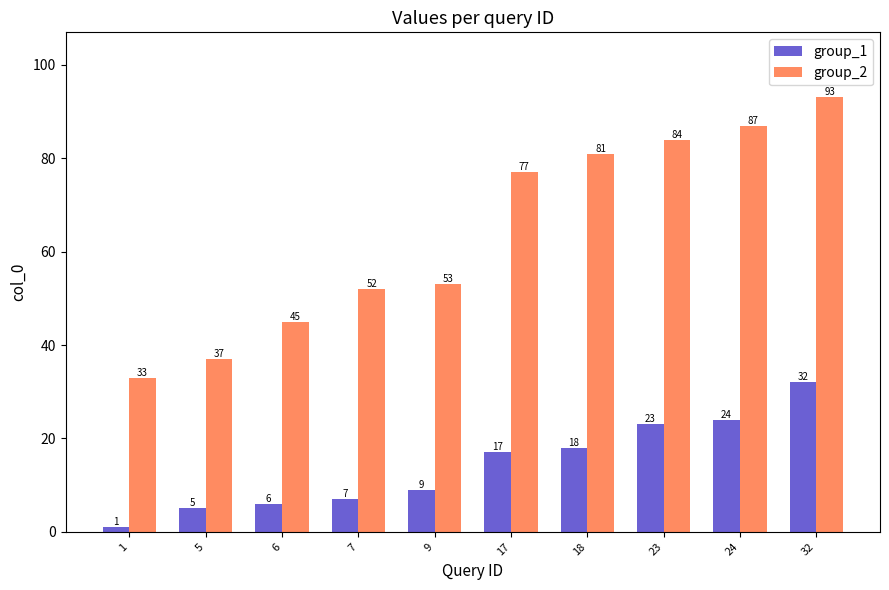

At 23, list the series in order from largest to smallest.

group_2, group_1